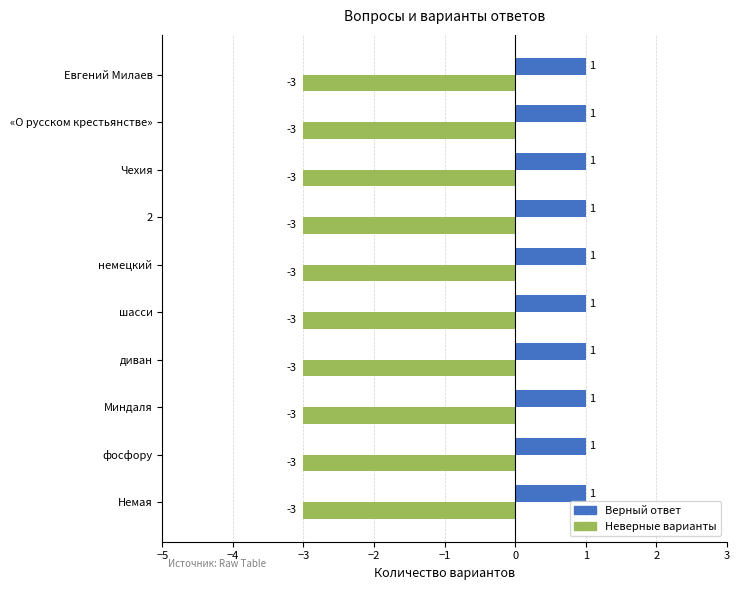

What is the minimum value shown in the chart?

-3